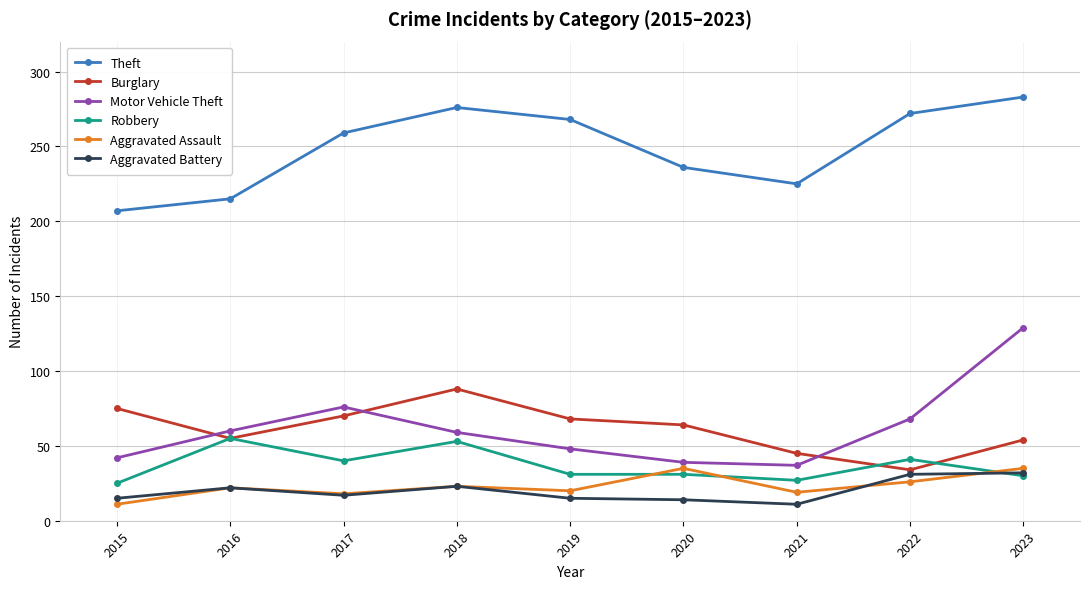

How many data points in Theft are less than 259?

4